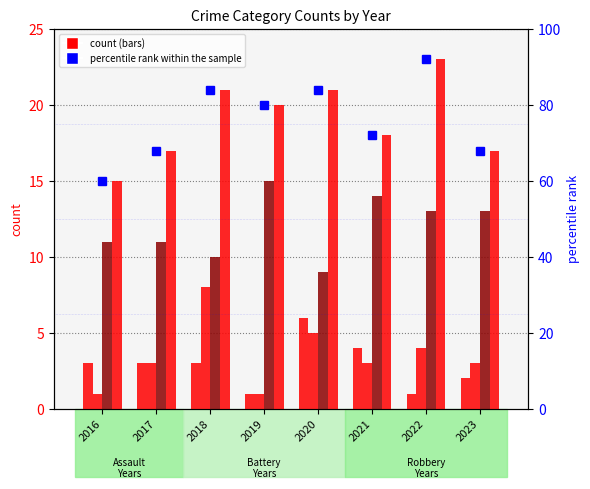

How many Robbery values are between 11 and 14?

5